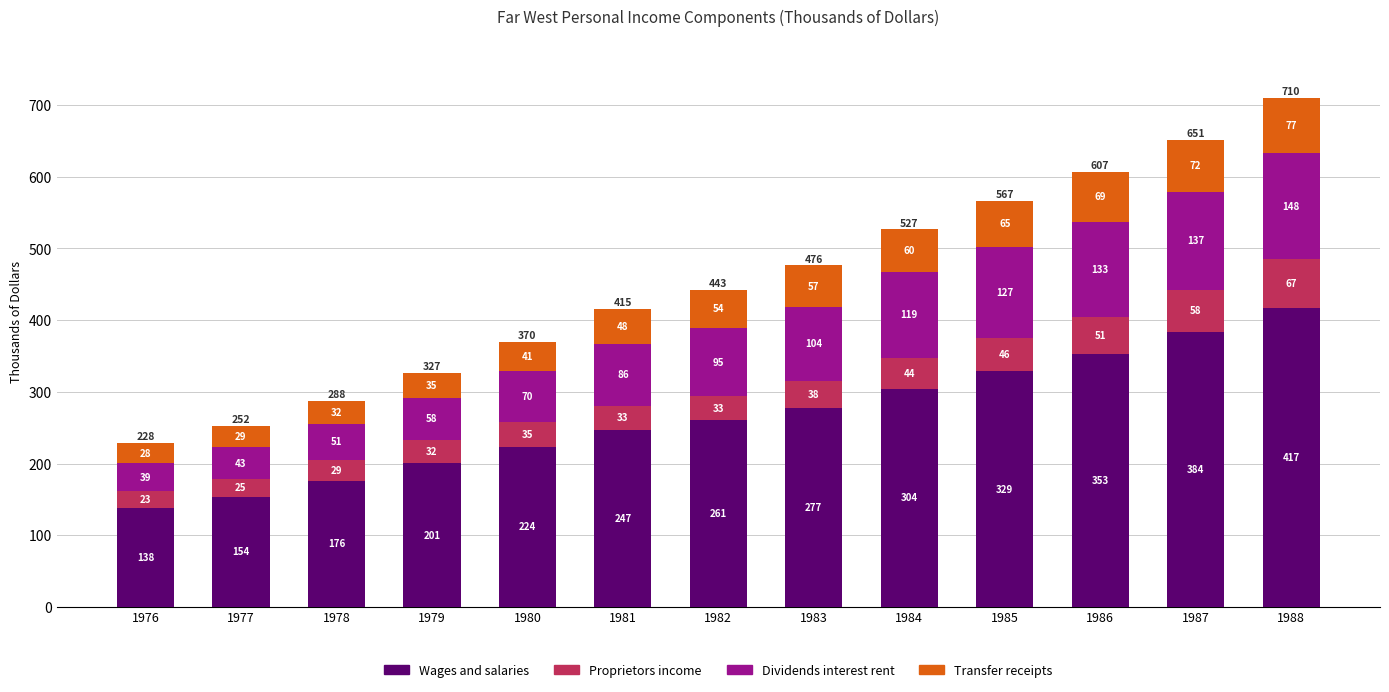

Is it true that Wages and salaries equals 429.4 at 1982?

False